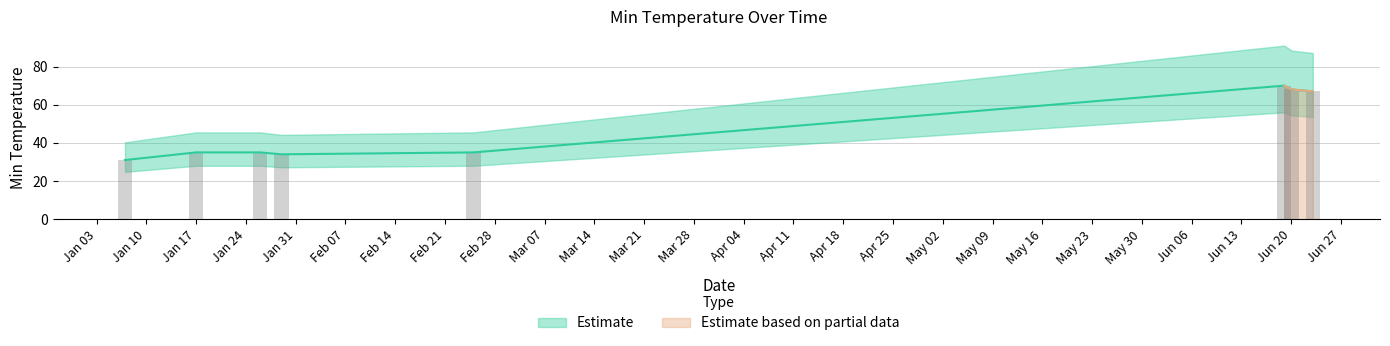

What is the sum of the values at 2017-06-20 00:53:00 and 2017-01-28 23:53:00?

102